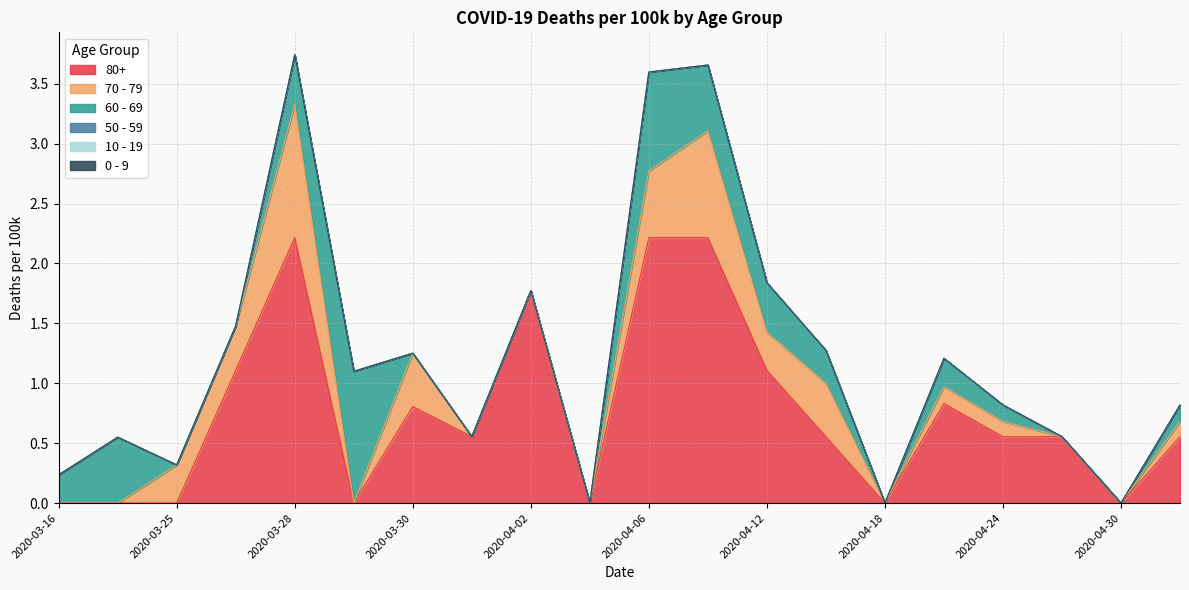

True or false: 70 - 79 has a value of 0.5 at 2020-03-31.

False